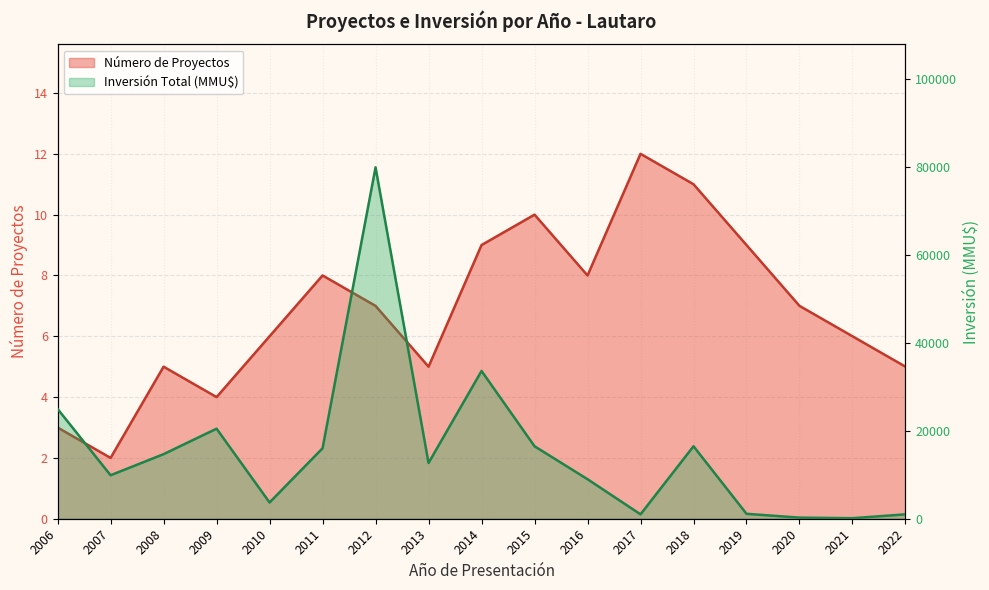

At which label does Número de Proyectos reach its minimum?

2007